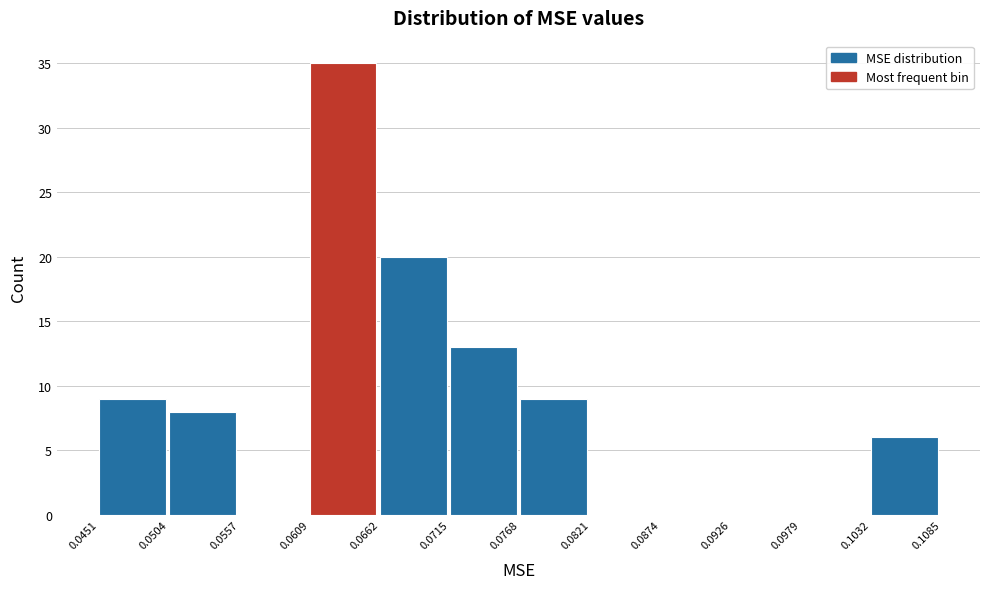

Over which range of the x-axis is the bar tallest?

0.0609 to 0.0662